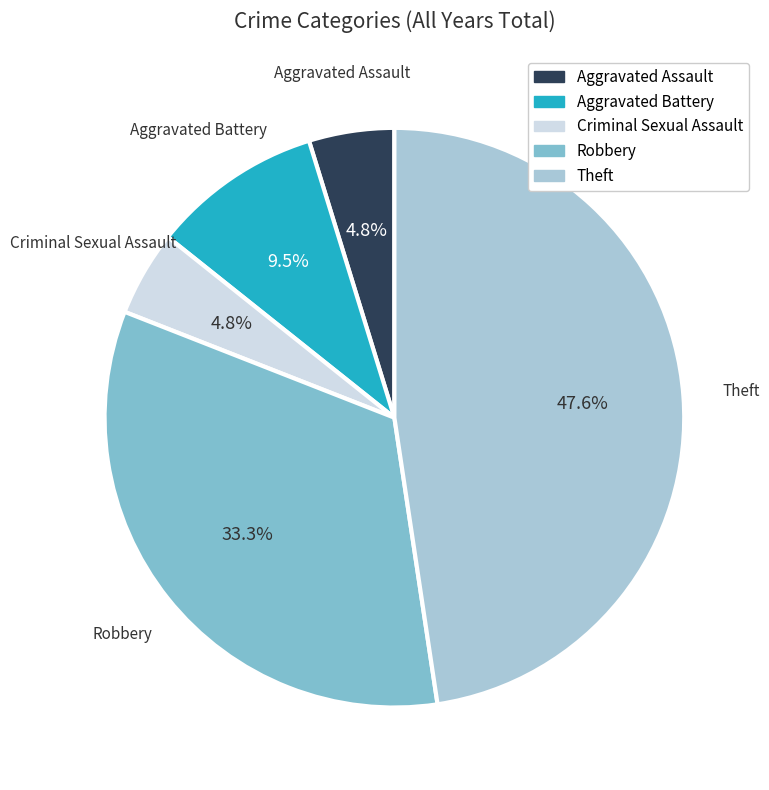

Do Theft and Criminal Sexual Assault together represent more than half of the pie?

Yes